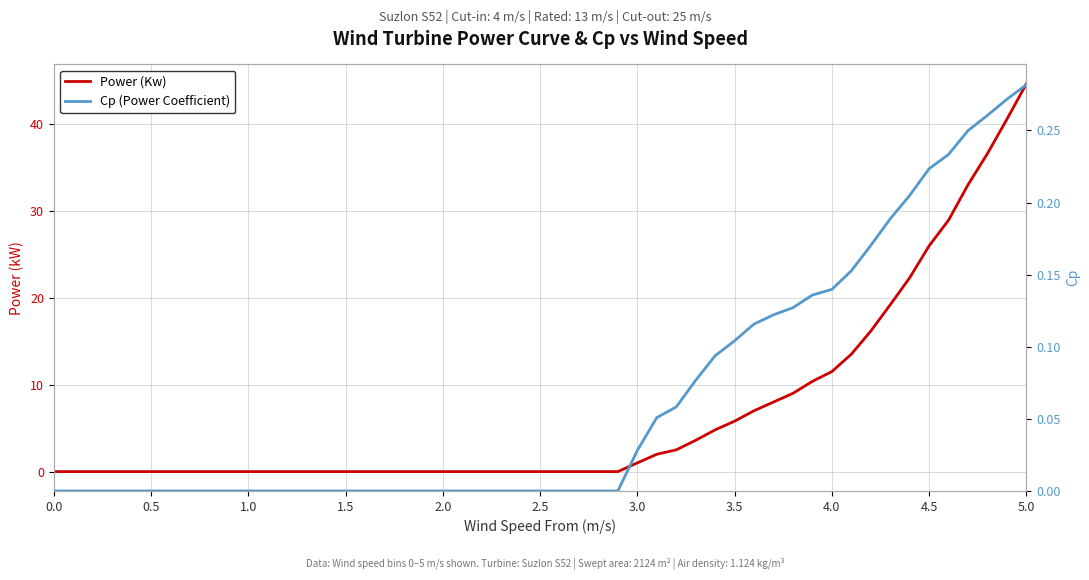

Is it true that Cp (Power Coefficient) equals -0.1 at 15?

False